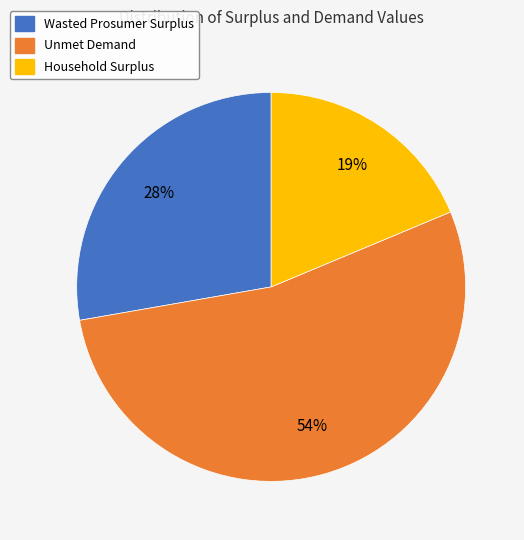

To the nearest percent, what is the difference between the Household Surplus and Unmet Demand slice percentages?

35%